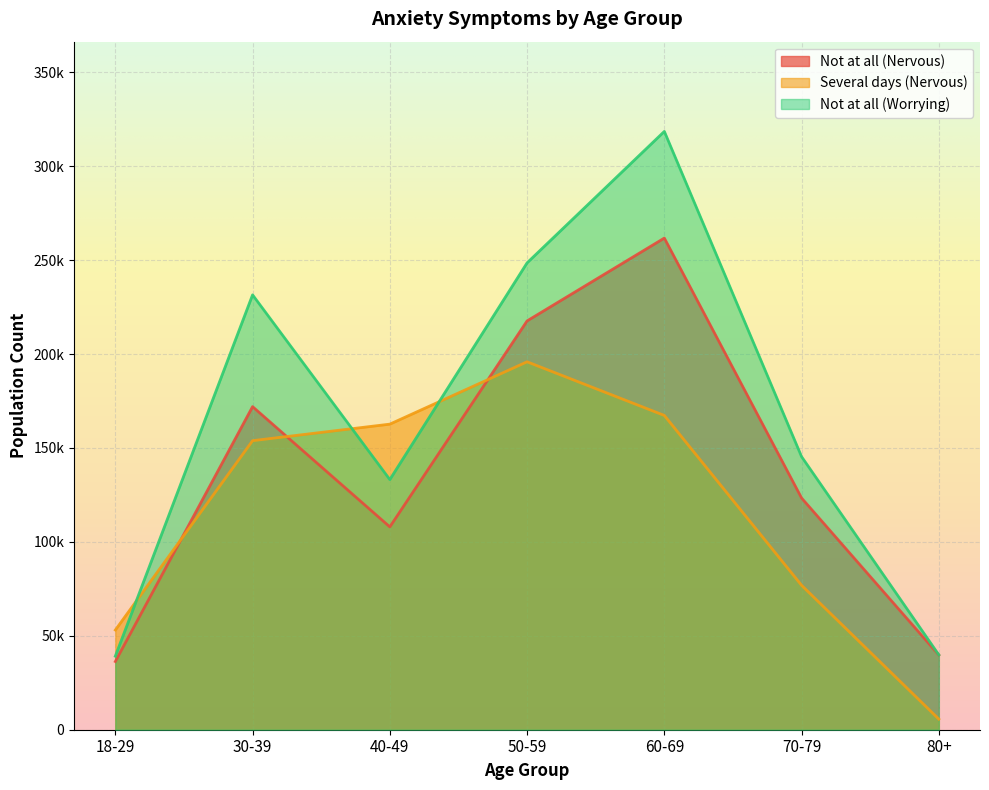

What are all the series names shown in the legend?

Not at all (Nervous), Several days (Nervous), Not at all (Worrying)